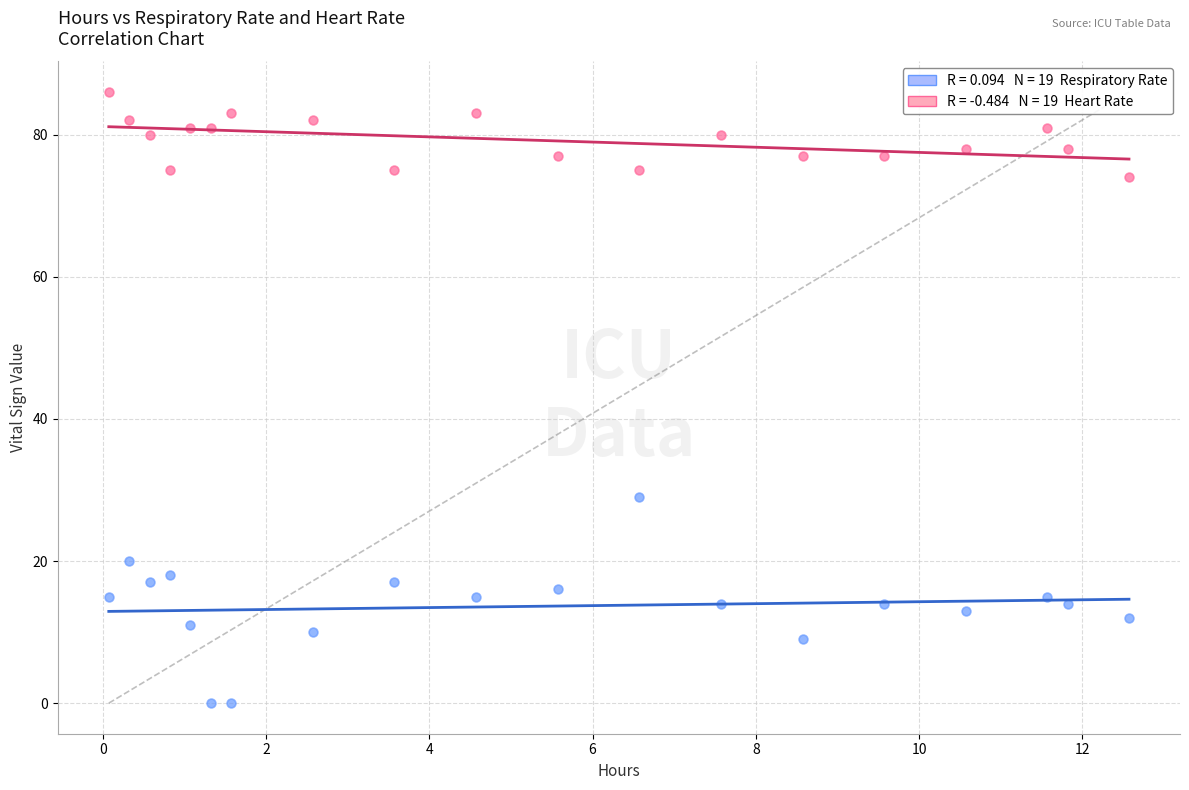

Across all series, what Y value is closest to 43?

29